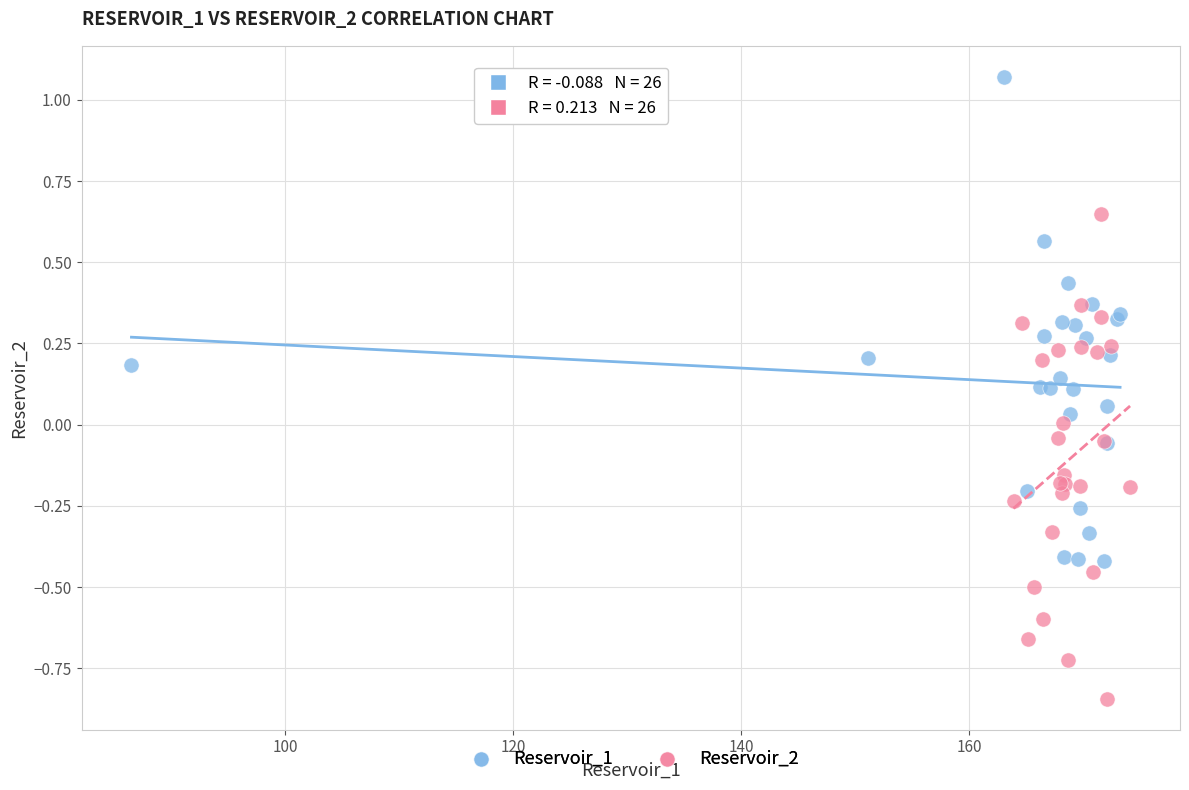

Which series contains the highest Y value?

Reservoir_1